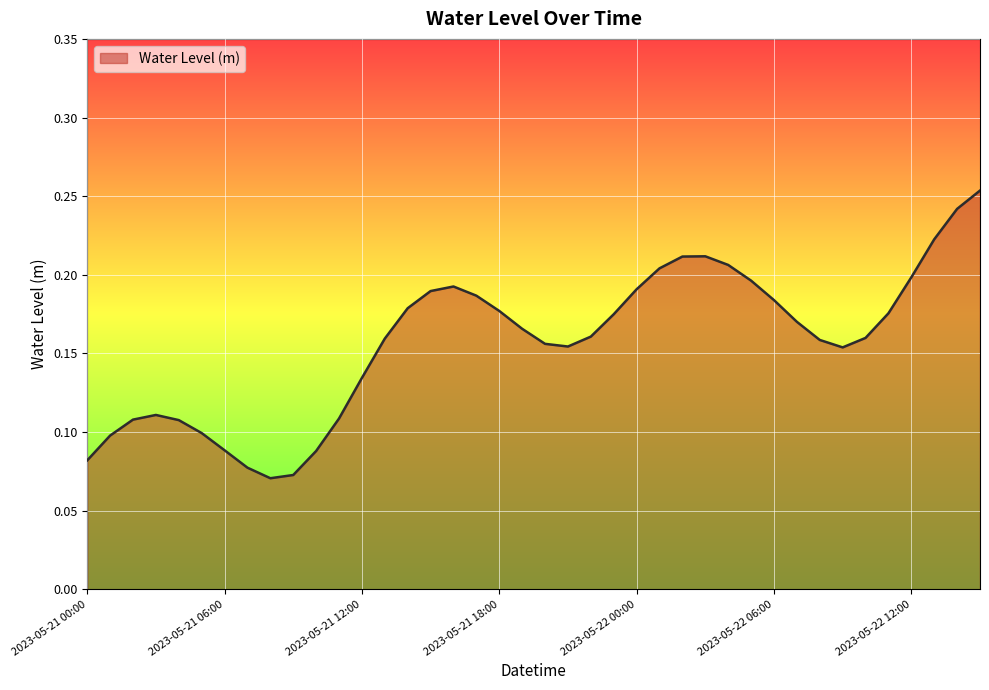

Does the chart have visible grid lines?

Yes